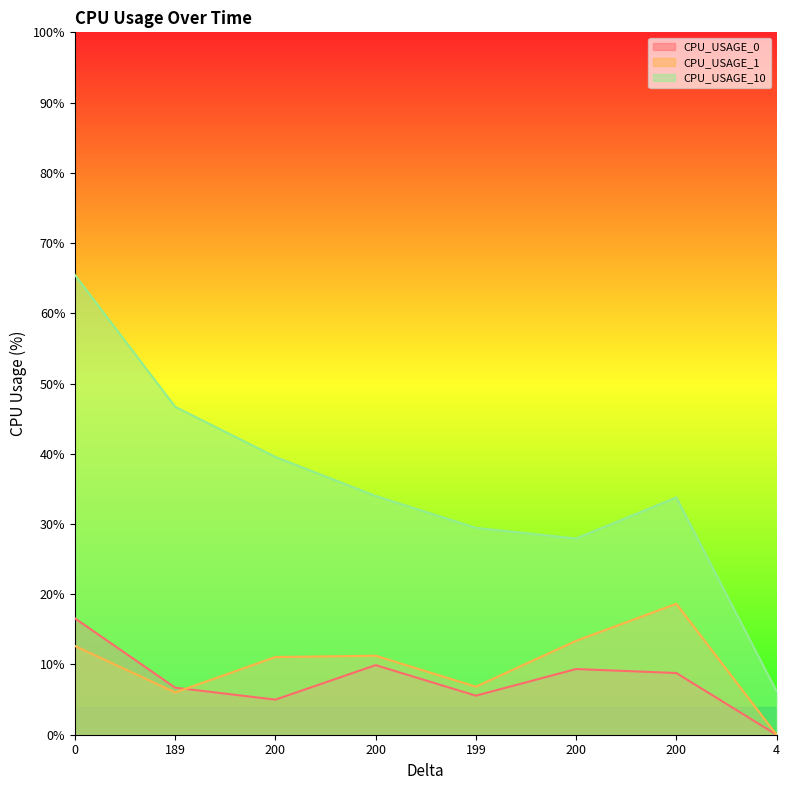

True or false: CPU_USAGE_10 has more than 2 interior local peaks.

False